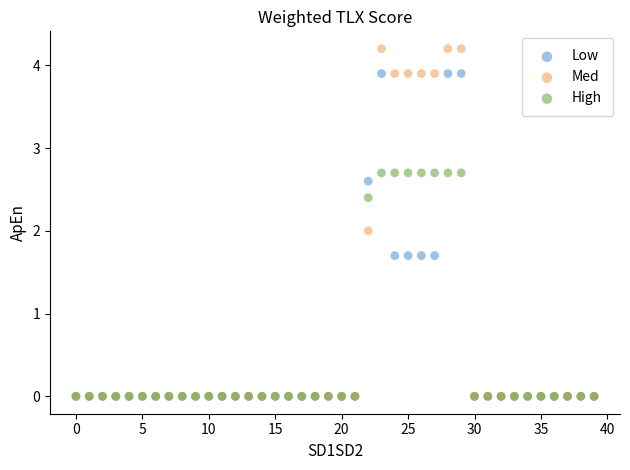

What are all the series names shown in the legend?

Low, Med, High